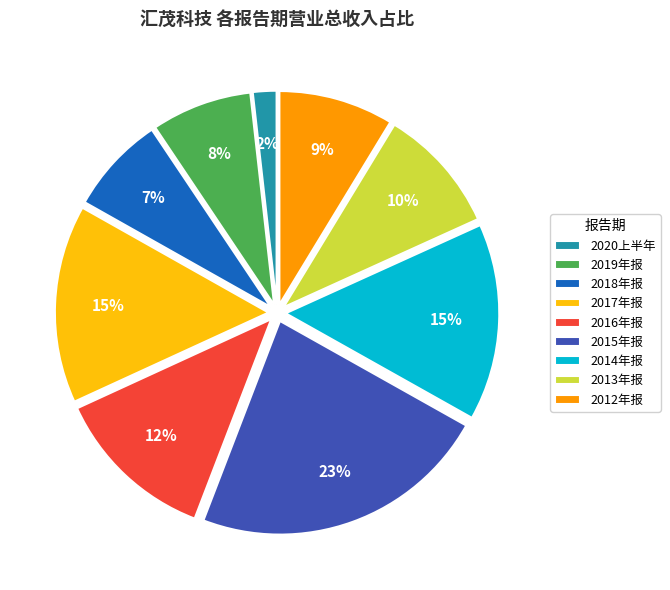

Which has a higher value, 2015年报 or 2014年报?

2015年报